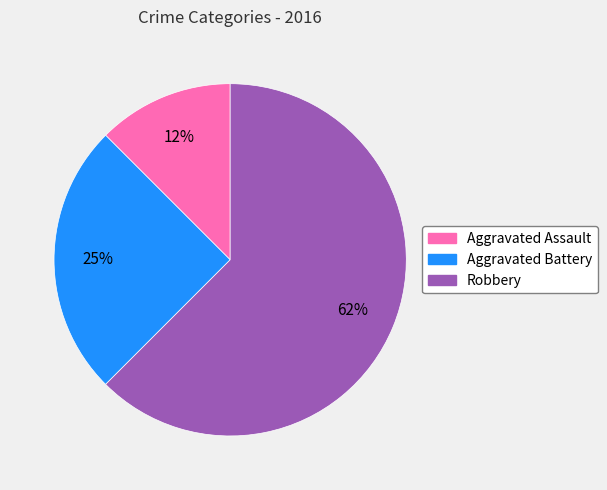

Count the number of slices in the pie.

3